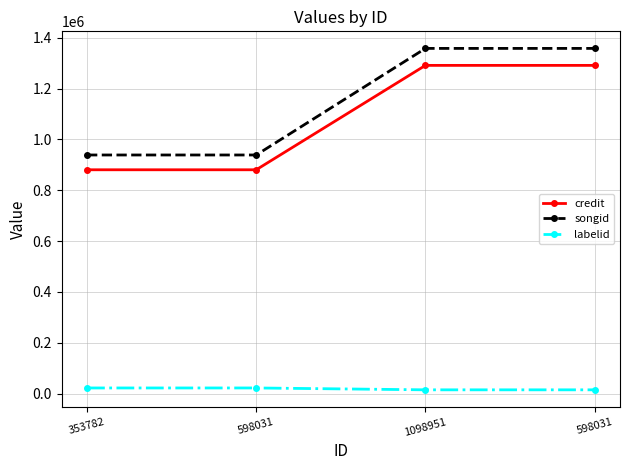

Is it true that songid equals 384678 at 1098951?

False